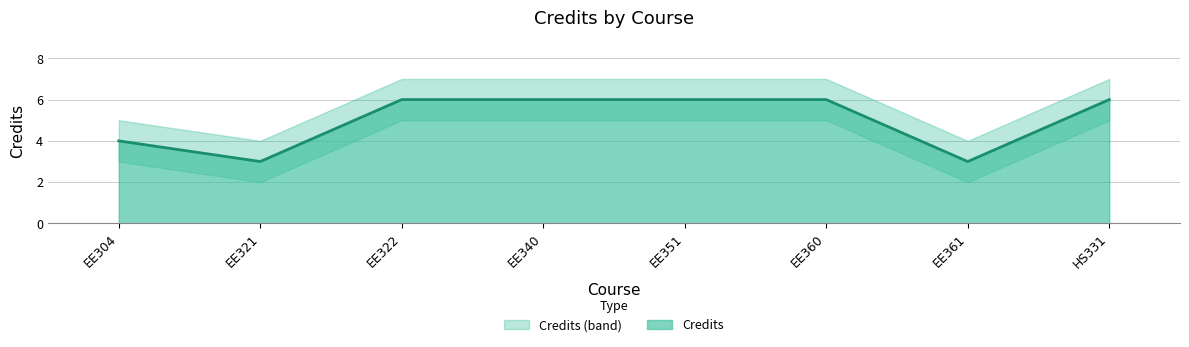

Reading left to right, extract all data points from this chart.

Credits: EE304=4	EE321=3	EE322=6	EE340=6	EE351=6	EE360=6	EE361=3	HS331=6
Credits_upper: EE304=5	EE321=4	EE322=7	EE340=7	EE351=7	EE360=7	EE361=4	HS331=7
Credits_lower: EE304=3	EE321=2	EE322=5	EE340=5	EE351=5	EE360=5	EE361=2	HS331=5